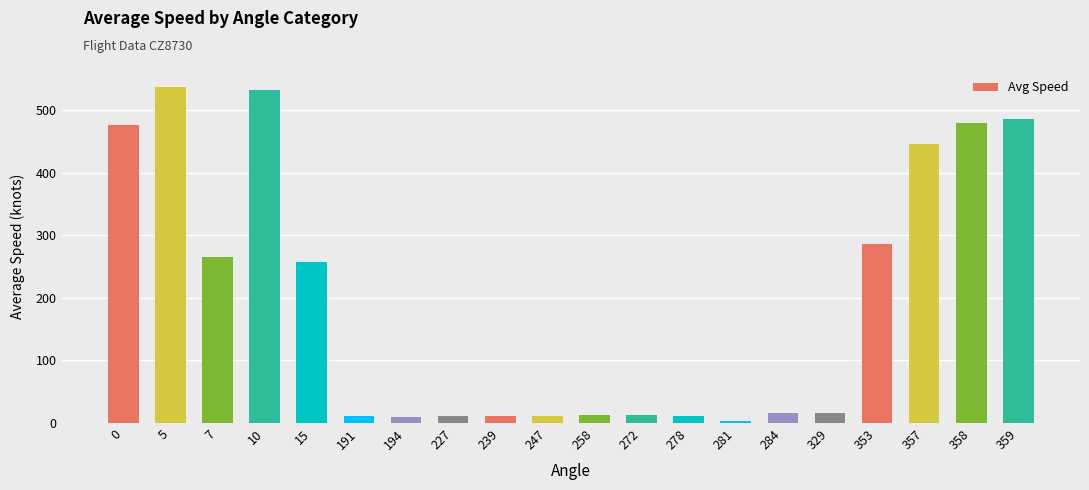

Which category has the highest value across all series?

5